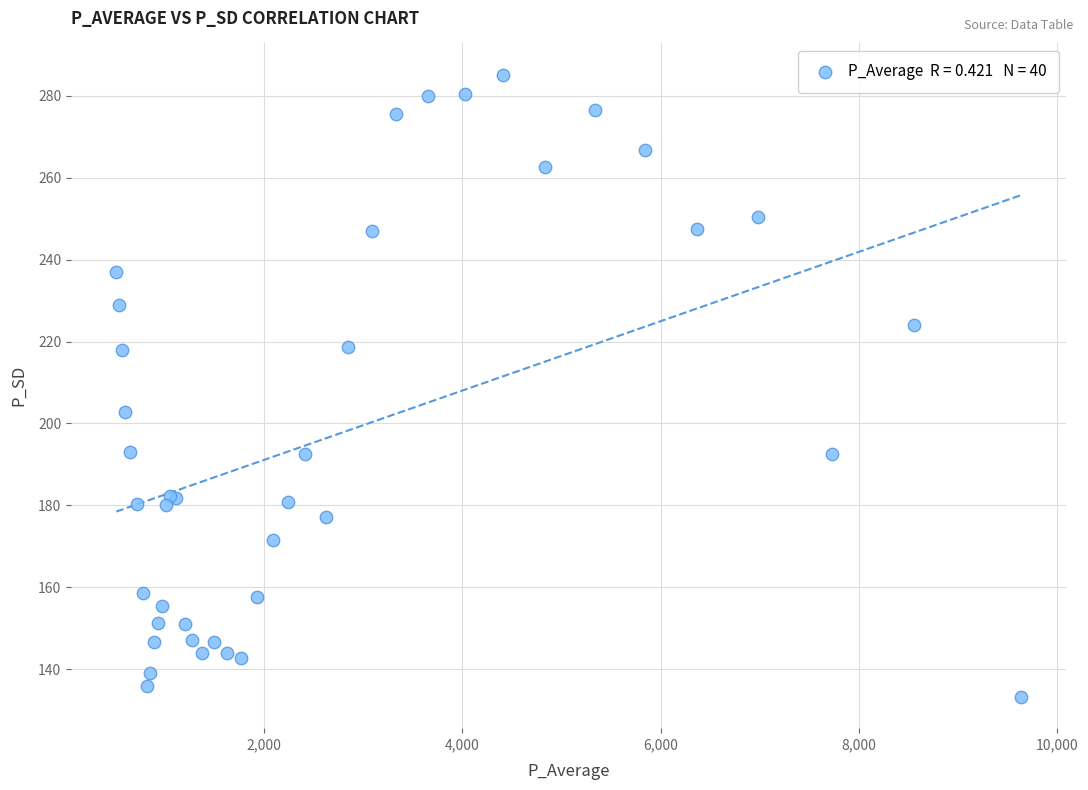

What Y value in the scatter plot is closest to 209?

202.8